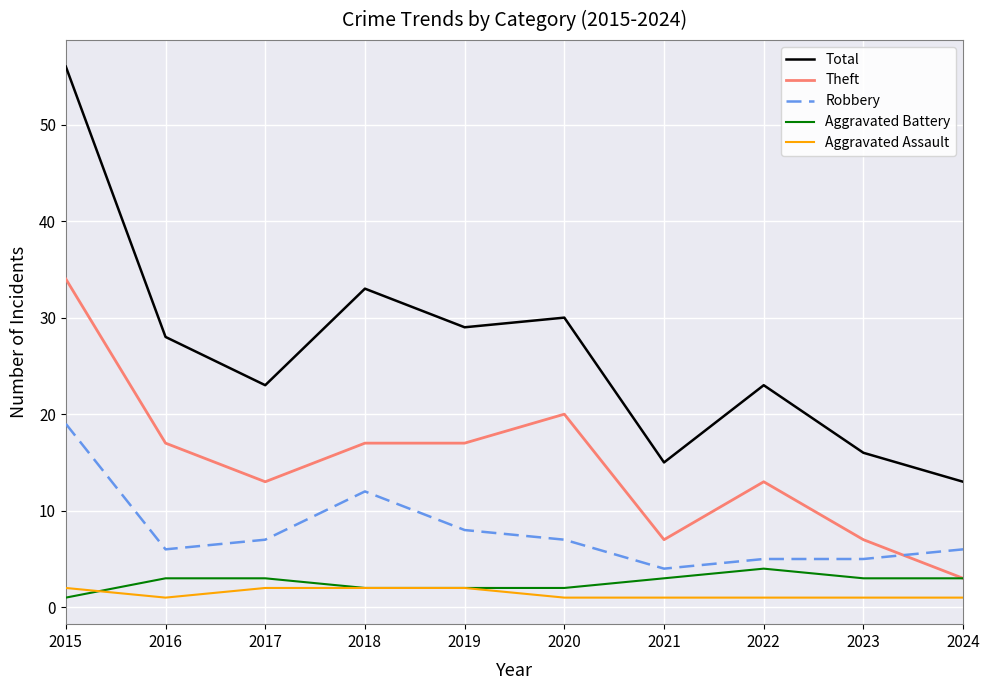

What is the difference between the highest and lowest values at 2018?

31